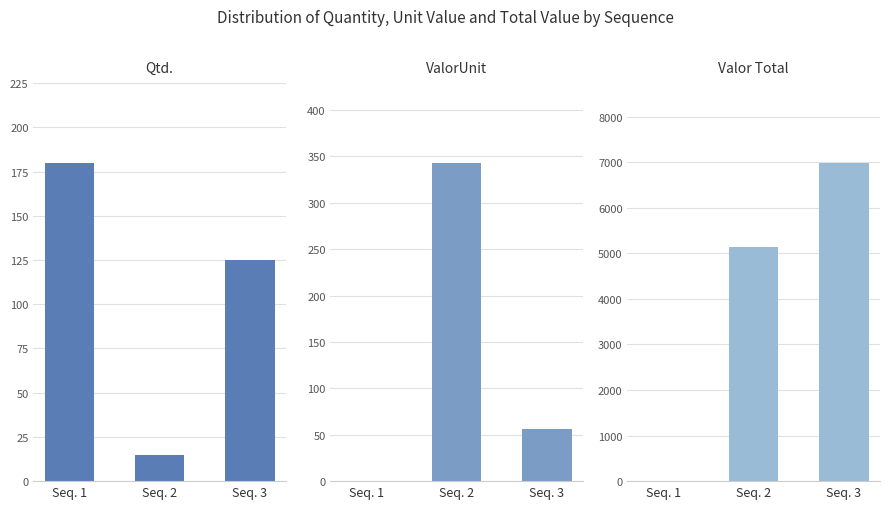

Reading right to left, transcribe all the data shown in this chart.

Qtd.: Seq. 3=125.0	Seq. 2=15.0	Seq. 1=180.0
ValorUnit: Seq. 3=55.9	Seq. 2=343.2	Seq. 1=0.0
Valor Total: Seq. 3=6987.5	Seq. 2=5148.0	Seq. 1=0.0